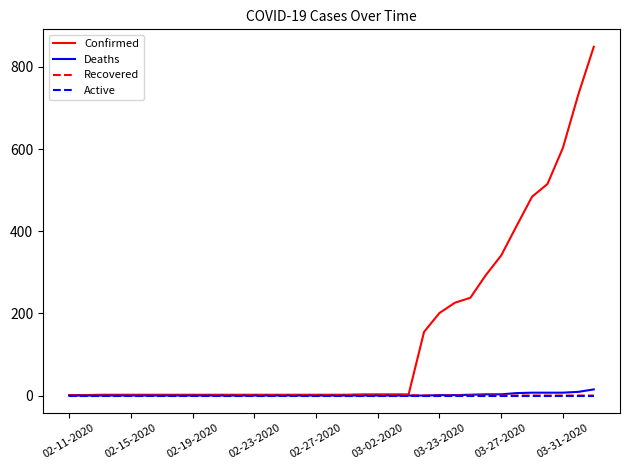

Which series has the largest total across all categories?

Confirmed